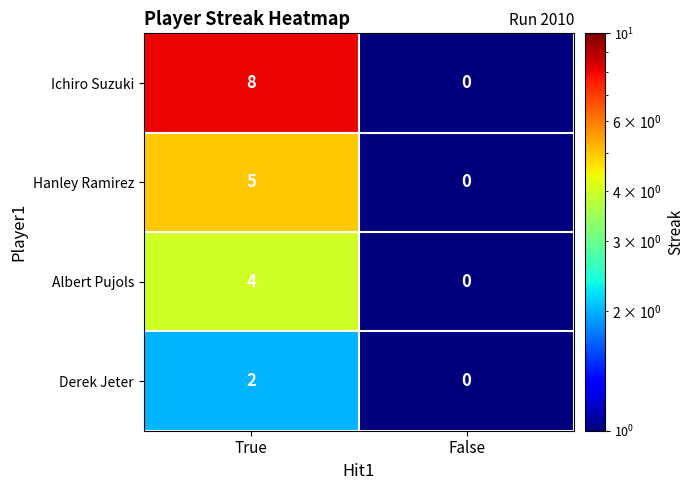

Between True and False, which series saw the biggest shift?

Ichiro Suzuki